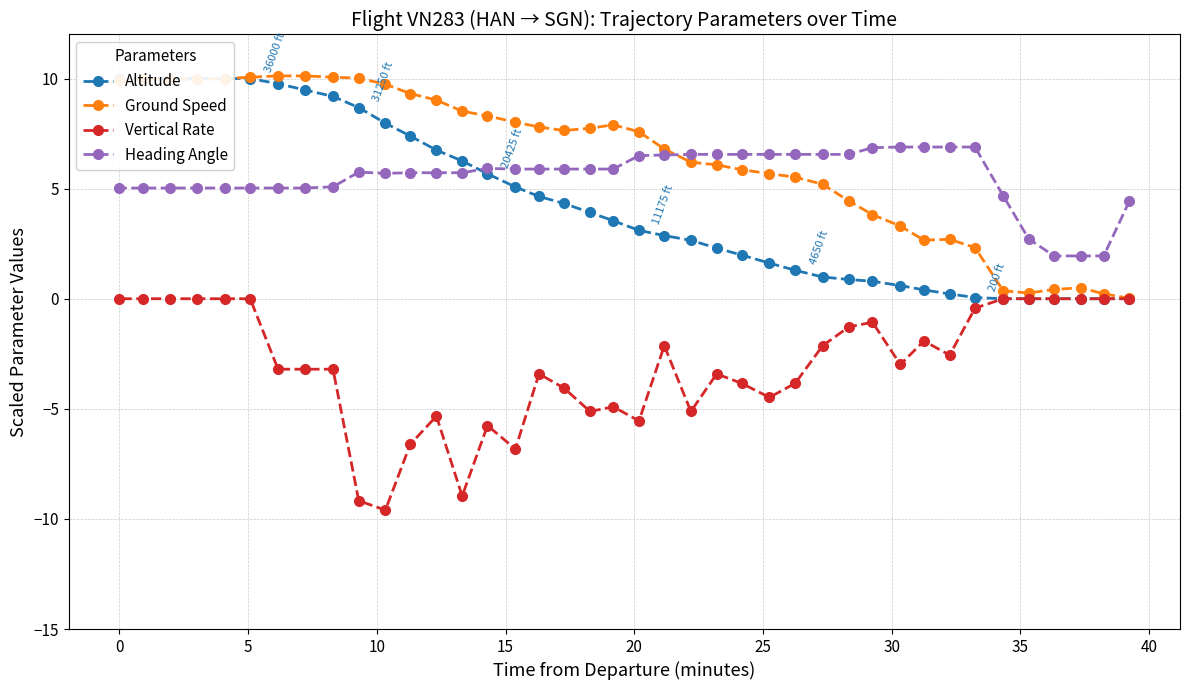

What is the lowest value of the Vertical Rate series?

-9.6